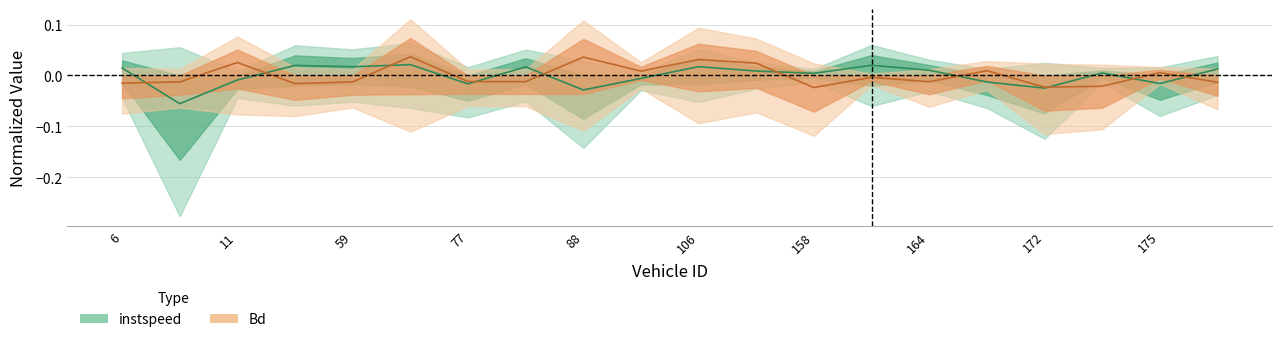

What is the lowest value of the instspeed series?

-0.1